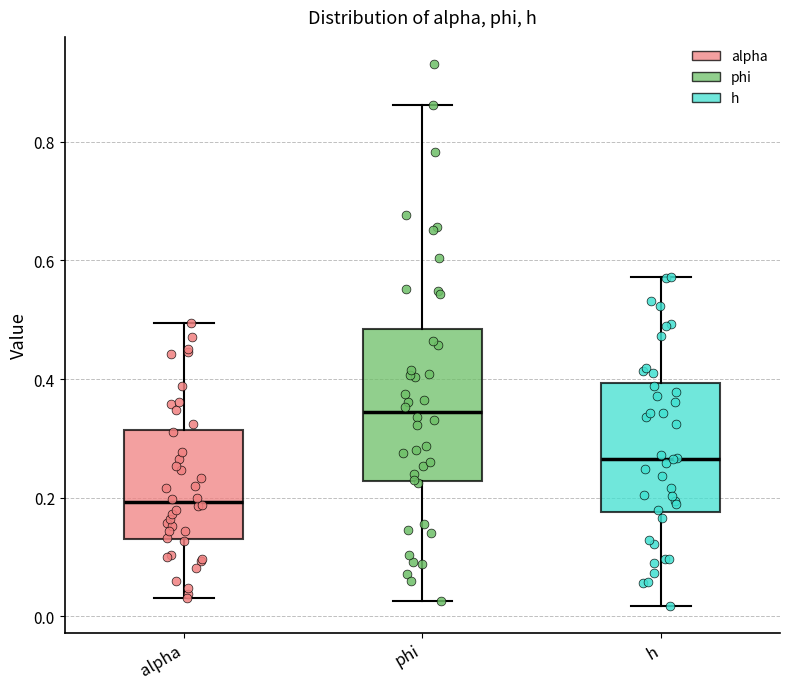

Where is the lower edge of the box for h on the y-axis? The values are not printed on the chart, so give them approximately, as read against the axis.

0.18